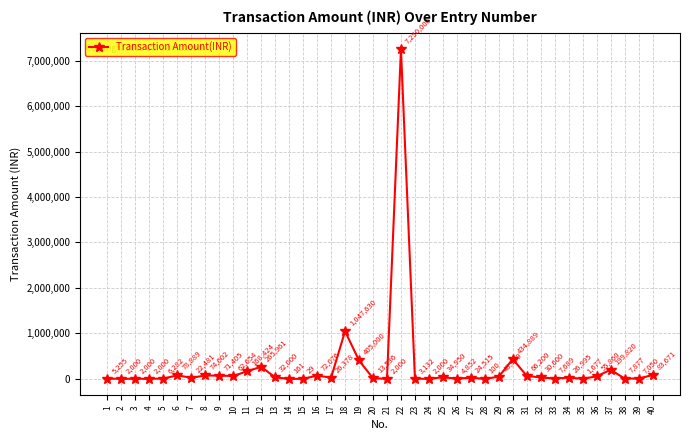

What is the value of the 23rd point from the left?

3132.0